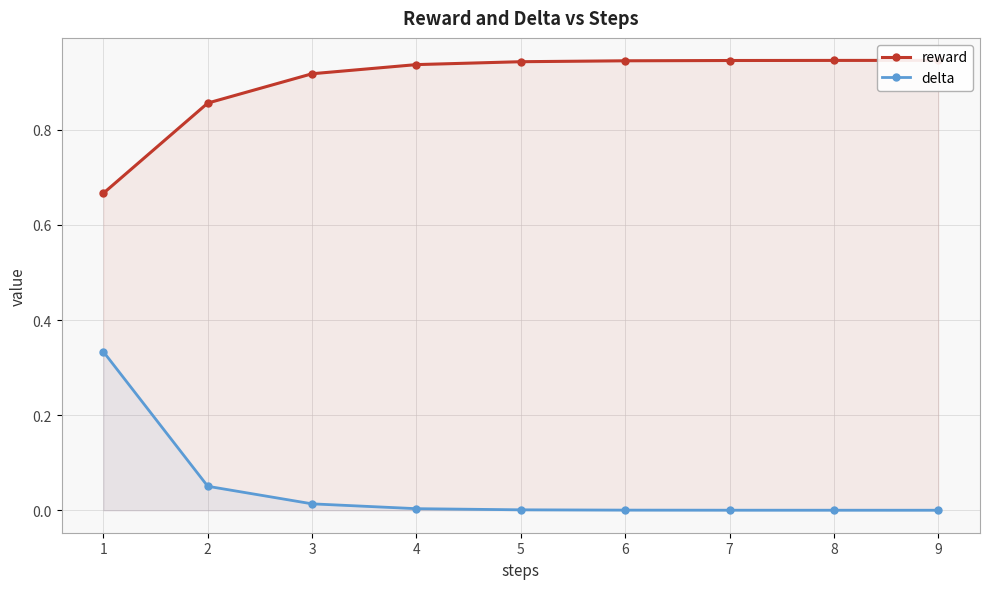

True or false: reward and delta cross at least once.

False